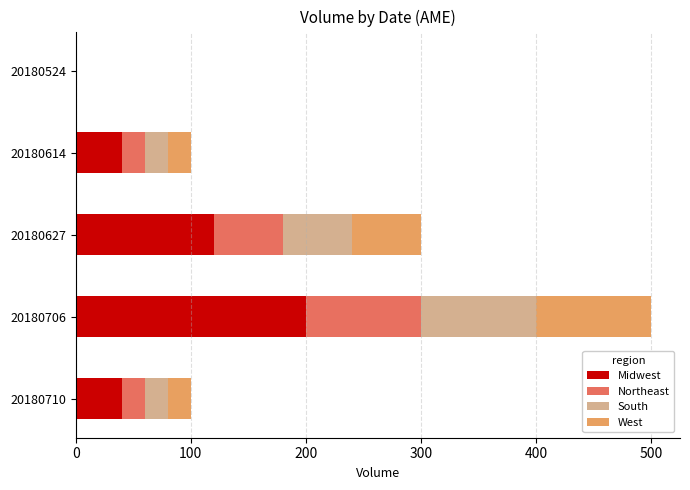

How many data points does each series have?

5